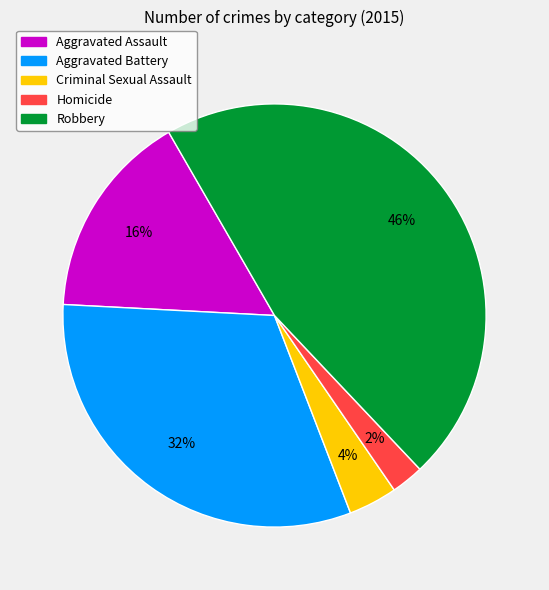

Which category has the biggest portion of the pie?

Robbery